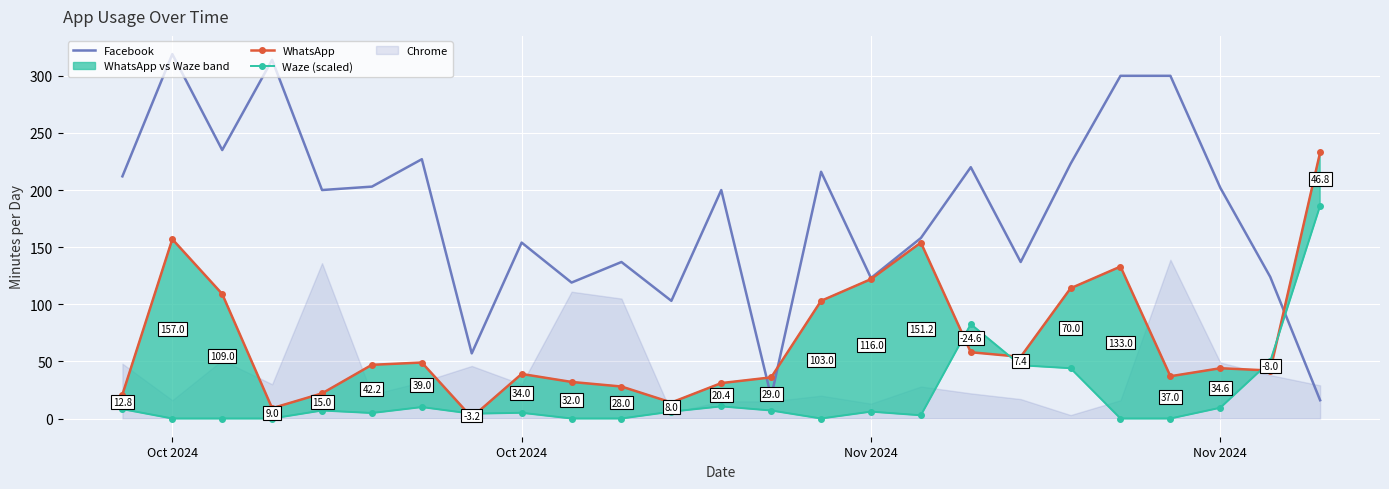

Reading left to right, extract all data points from this chart.

Facebook: 212.0	319.0	235.0	314.0	200.0	203.0	227.0	57.0	154.0	119.0	137.0	103.0	200.0	19.0	216.0	123.0	158.0	220.0	137.0	223.0	300.0	300.0	202.0	124.0	16.0
WhatsApp: 21.0	157.0	109.0	9.0	22.0	47.0	49.0	1.0	39.0	32.0	28.0	14.0	31.0	36.0	103.0	122.0	154.0	58.0	54.0	114.0	133.0	37.0	44.0	42.0	233.0
Waze (scaled): 8.2	0.0	0.0	0.0	7.0	4.8	10.0	4.2	5.0	0.0	0.0	6.0	10.6	7.0	0.0	6.0	2.8	82.6	46.6	44.0	0.0	0.0	9.4	50.0	186.2